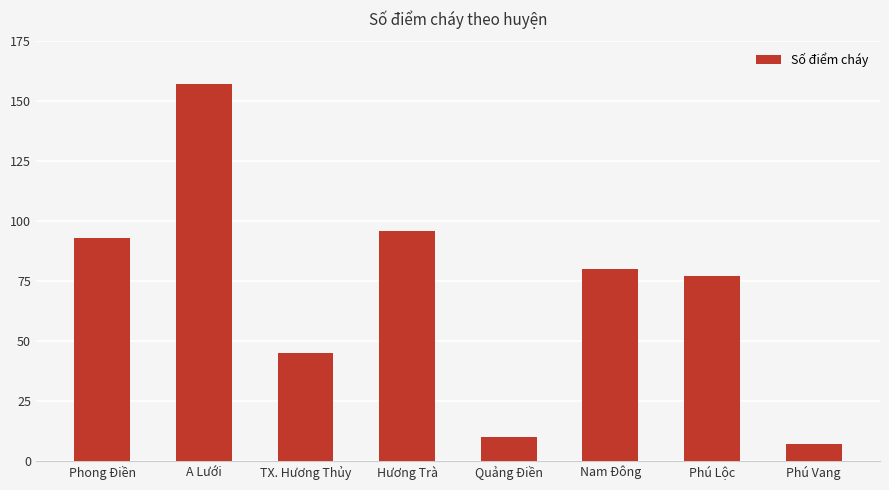

How many bars are there in total?

8